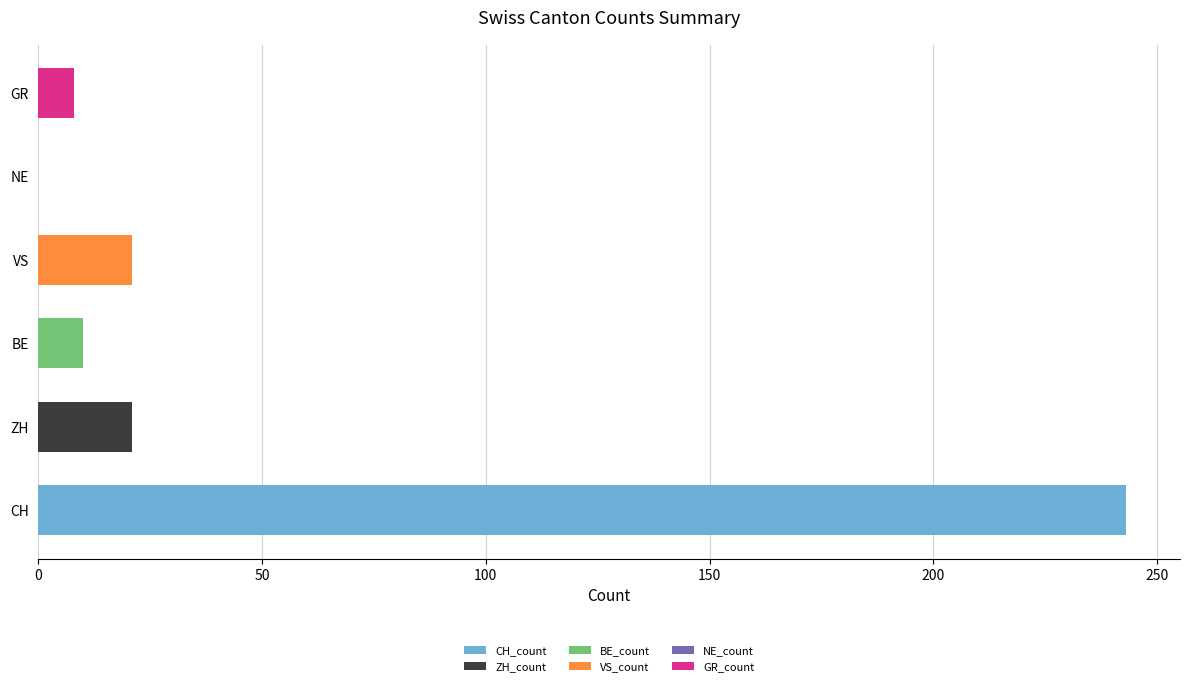

At which category is the sum across all series the highest?

CH